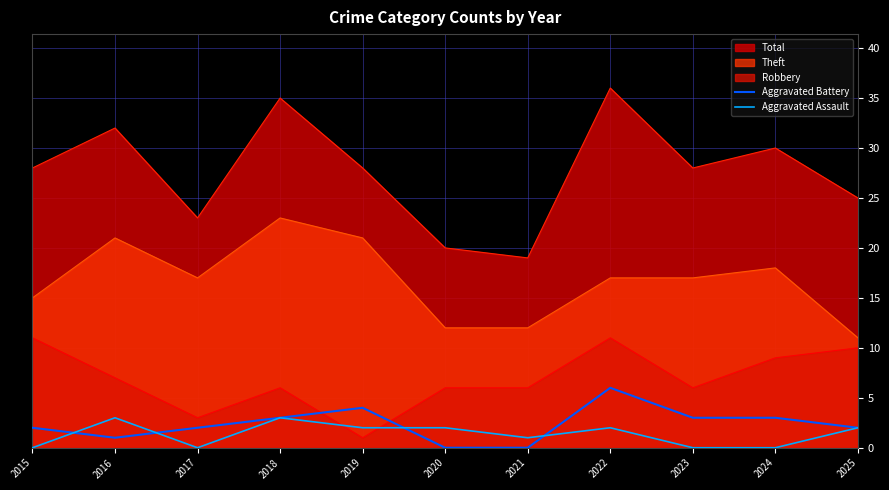

At which category does Aggravated Battery reach its first local valley?

2016